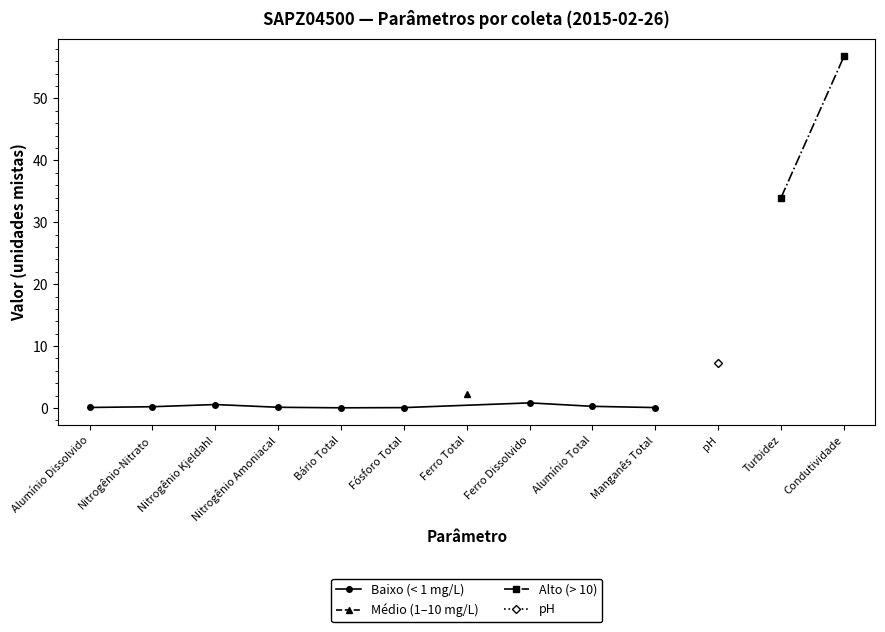

What position from the right is Condutividade?

1